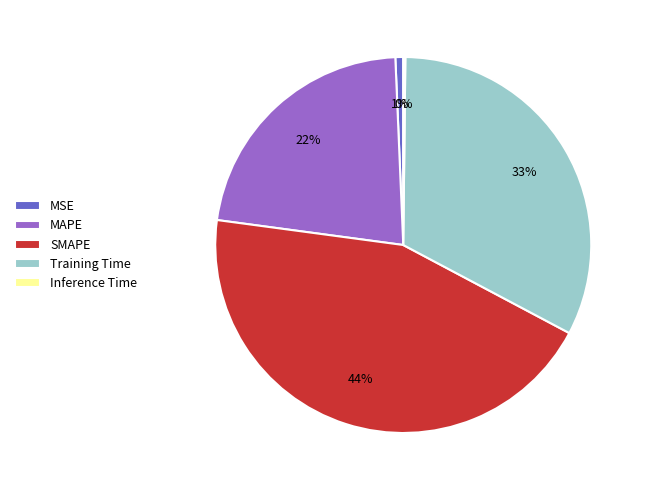

Does any single category account for the majority?

No